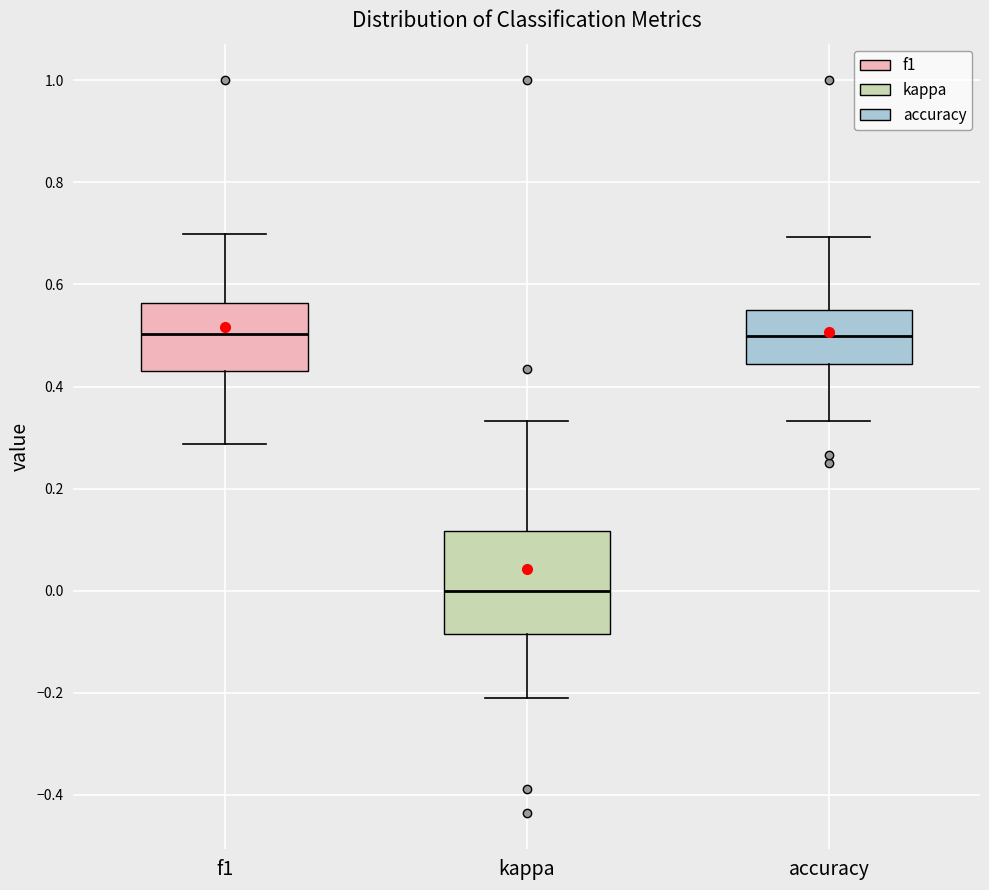

Reading left to right, read every box against the y-axis: the position of its median line, the range the box covers, and the ends of its whiskers. The values are not printed on the chart, so give them approximately, as read against the axis.

f1: median 0.50, box 0.44 to 0.56, whiskers 0.28 to 0.70
kappa: median 0.00, box -0.08 to 0.12, whiskers -0.20 to 0.34
accuracy: median 0.50, box 0.44 to 0.56, whiskers 0.34 to 0.70